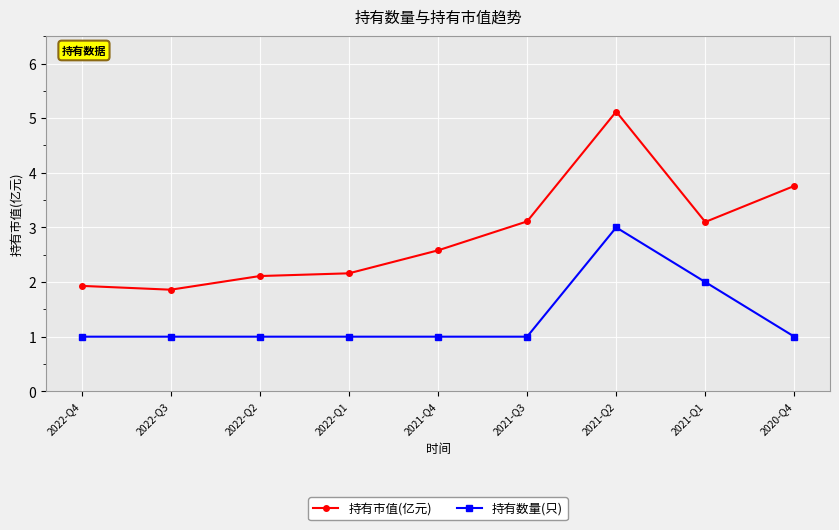

What is the sum of the 持有市值(亿元) values at 2021-Q4 and 2022-Q4?

4.5